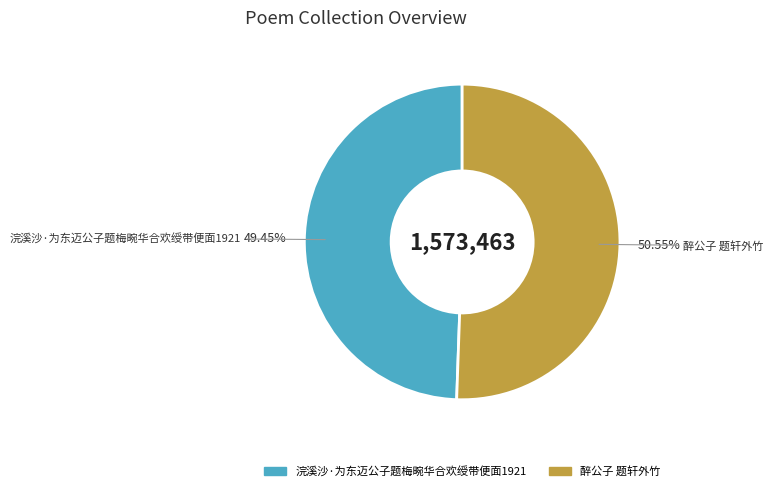

To the nearest percent, what portion does 醉公子 题轩外竹 represent?

51%